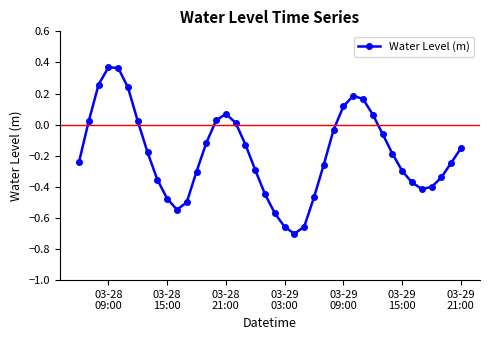

What is the difference between the maximum and second lowest values?

1.0